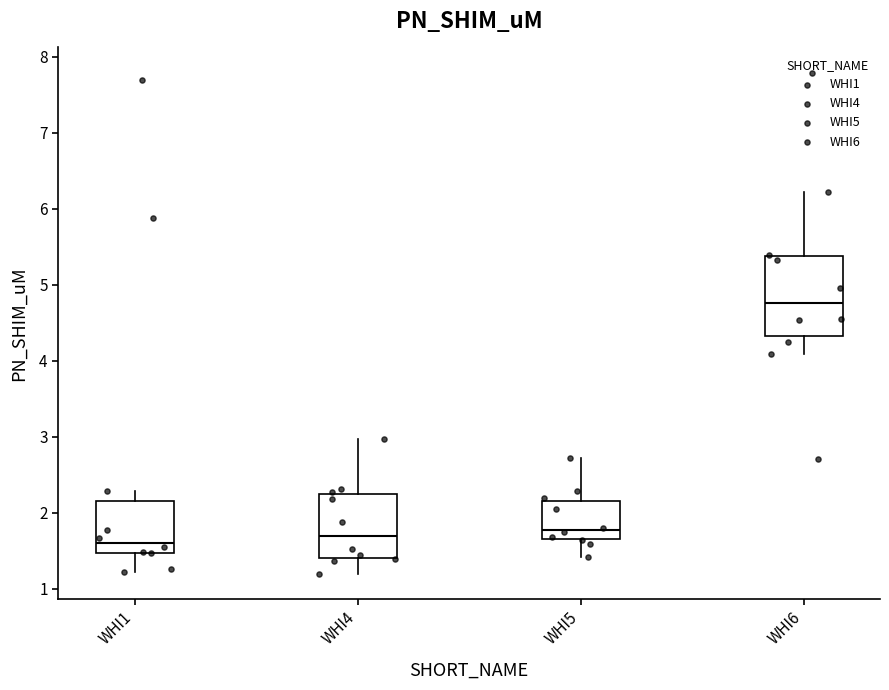

Reading left to right, transcribe this box plot: for each box, give where its median line is, the range the box spans, and where its two whiskers end, as read against the y-axis. The values are not printed on the chart, so give them approximately, as read against the axis.

WHI1: median 1.6, box 1.5 to 2.2, whiskers 1.2 to 2.3
WHI4: median 1.7, box 1.4 to 2.3, whiskers 1.2 to 3.0
WHI5: median 1.8, box 1.7 to 2.2, whiskers 1.4 to 2.7
WHI6: median 4.8, box 4.3 to 5.4, whiskers 4.1 to 6.2